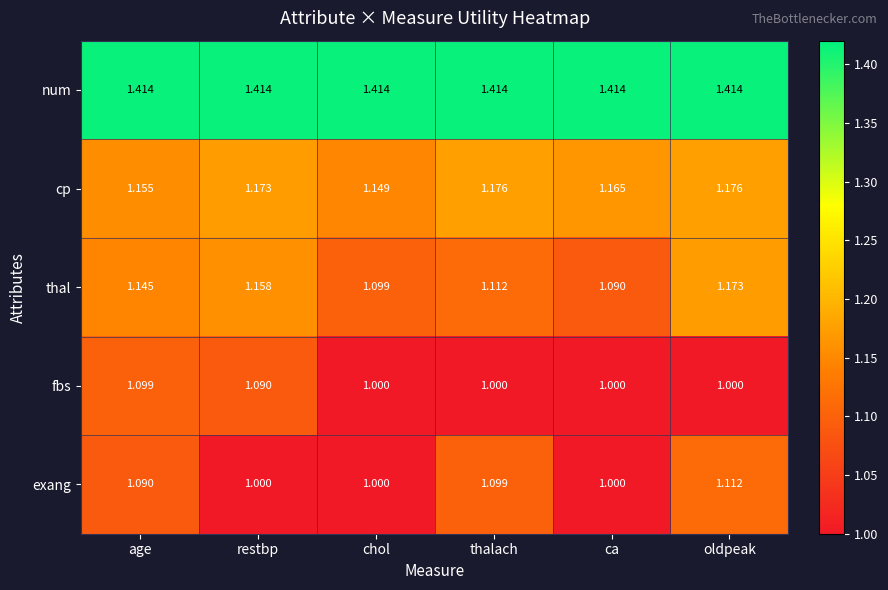

Which category has the lowest value in the thal series?

ca